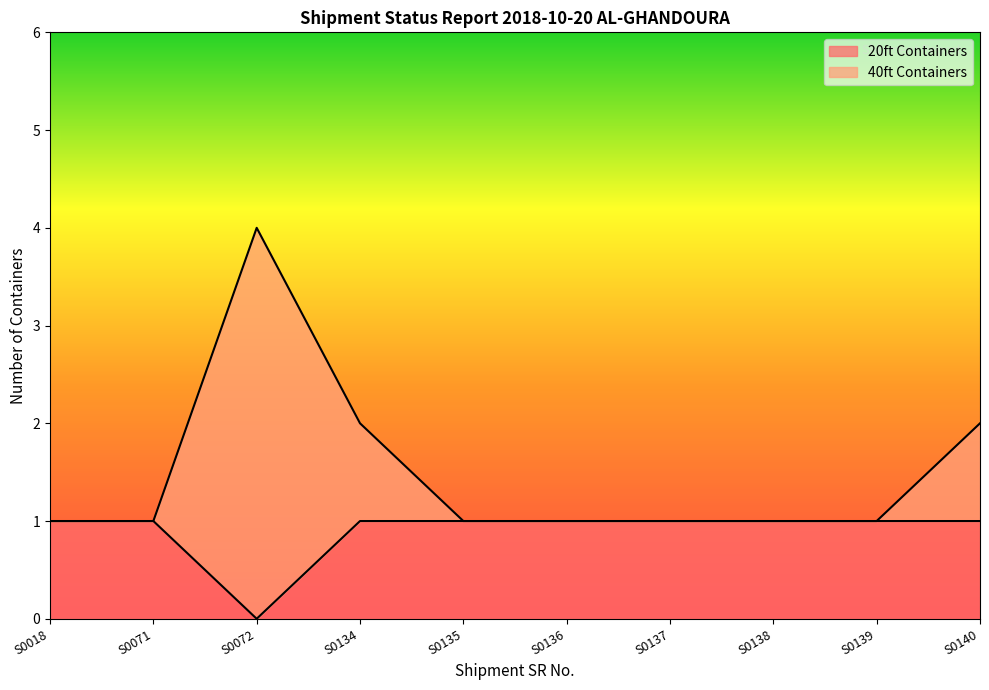

Does the chart have visible grid lines?

No